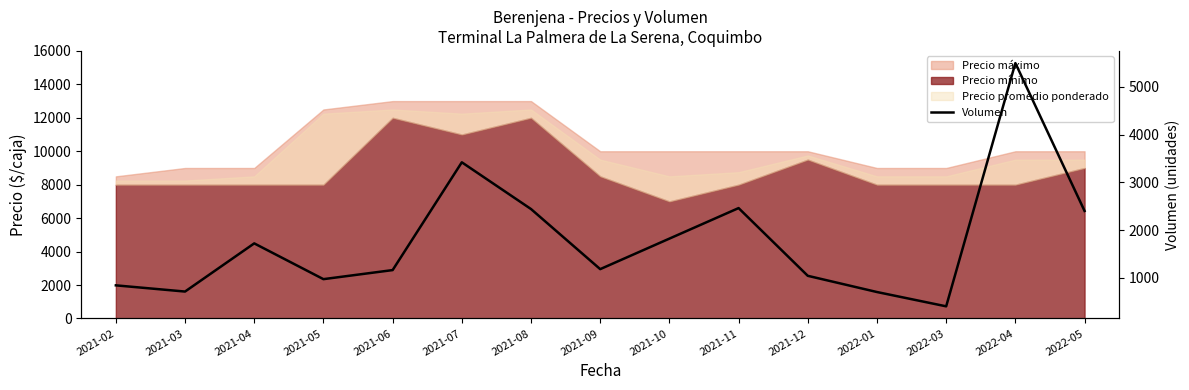

What is the change in value from 2021-04 to 2022-05?

+680